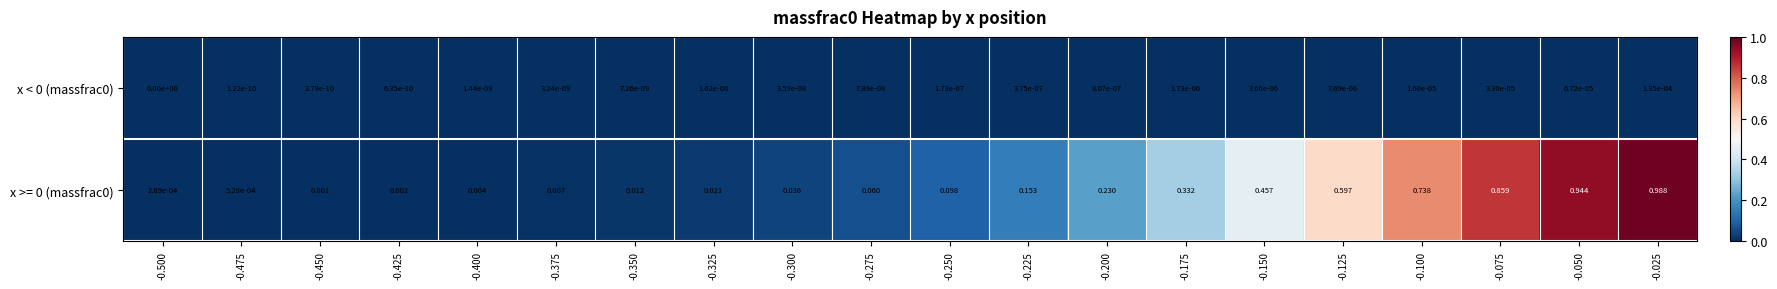

Reading right to left, what are all the values shown in this chart?

x < 0 (massfrac0): -0.025=0.0	-0.050=0.0	-0.075=0.0	-0.100=0.0	-0.125=0.0	-0.150=0.0	-0.175=0.0	-0.200=0.0	-0.225=0.0	-0.250=0.0	-0.275=0.0	-0.300=0.0	-0.325=0.0	-0.350=0.0	-0.375=0.0	-0.400=0.0	-0.425=0.0	-0.450=0.0	-0.475=0.0	-0.500=0.0
x >= 0 (massfrac0): -0.025=1.0	-0.050=0.9	-0.075=0.9	-0.100=0.7	-0.125=0.6	-0.150=0.5	-0.175=0.3	-0.200=0.2	-0.225=0.2	-0.250=0.1	-0.275=0.1	-0.300=0.0	-0.325=0.0	-0.350=0.0	-0.375=0.0	-0.400=0.0	-0.425=0.0	-0.450=0.0	-0.475=0.0	-0.500=0.0